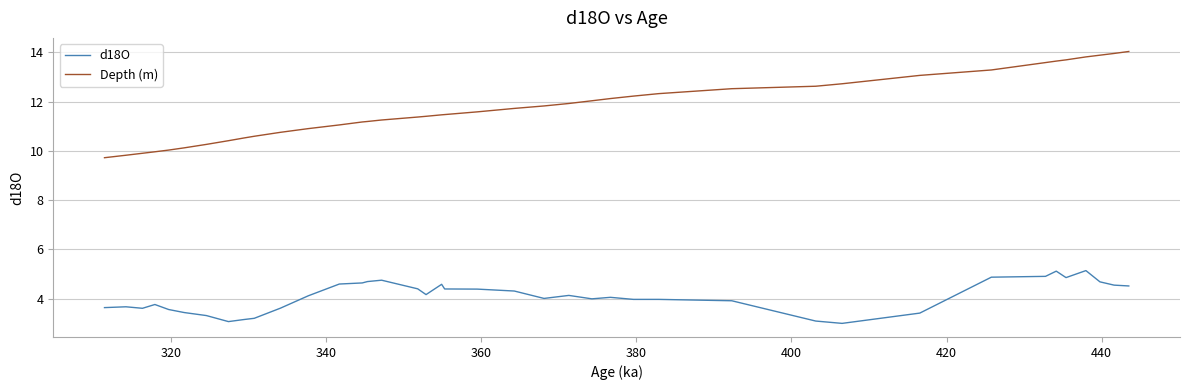

Which series has the largest range (max minus min)?

Depth (m)